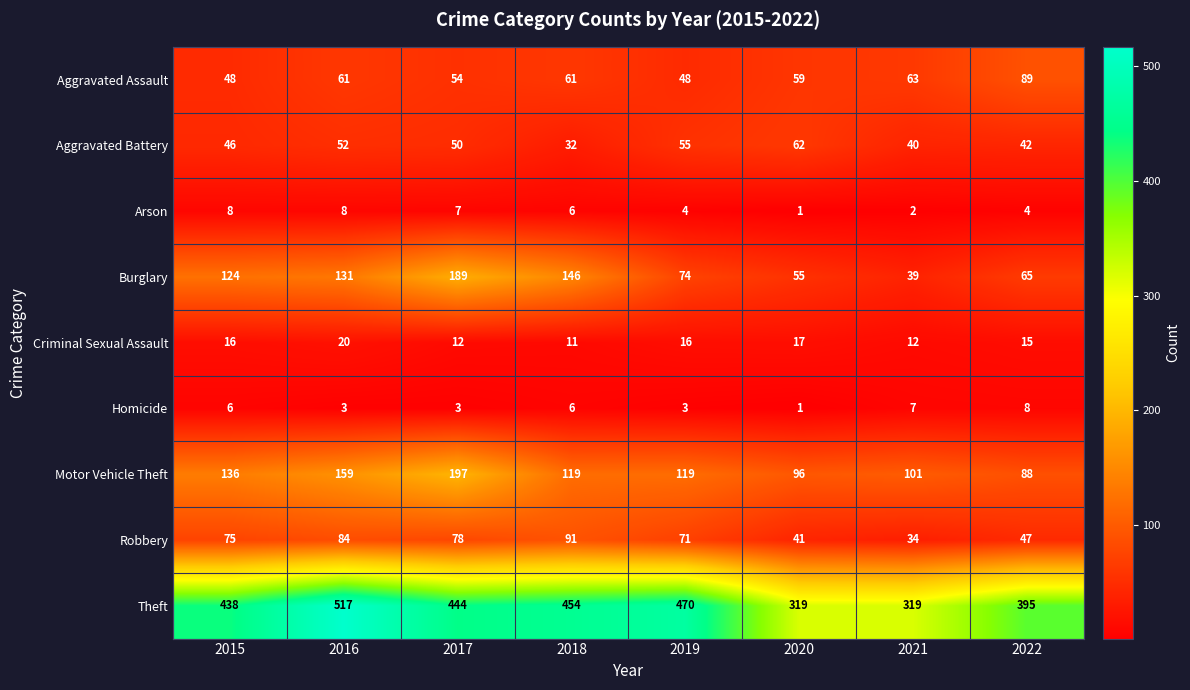

What is the maximum value for Criminal Sexual Assault?

20